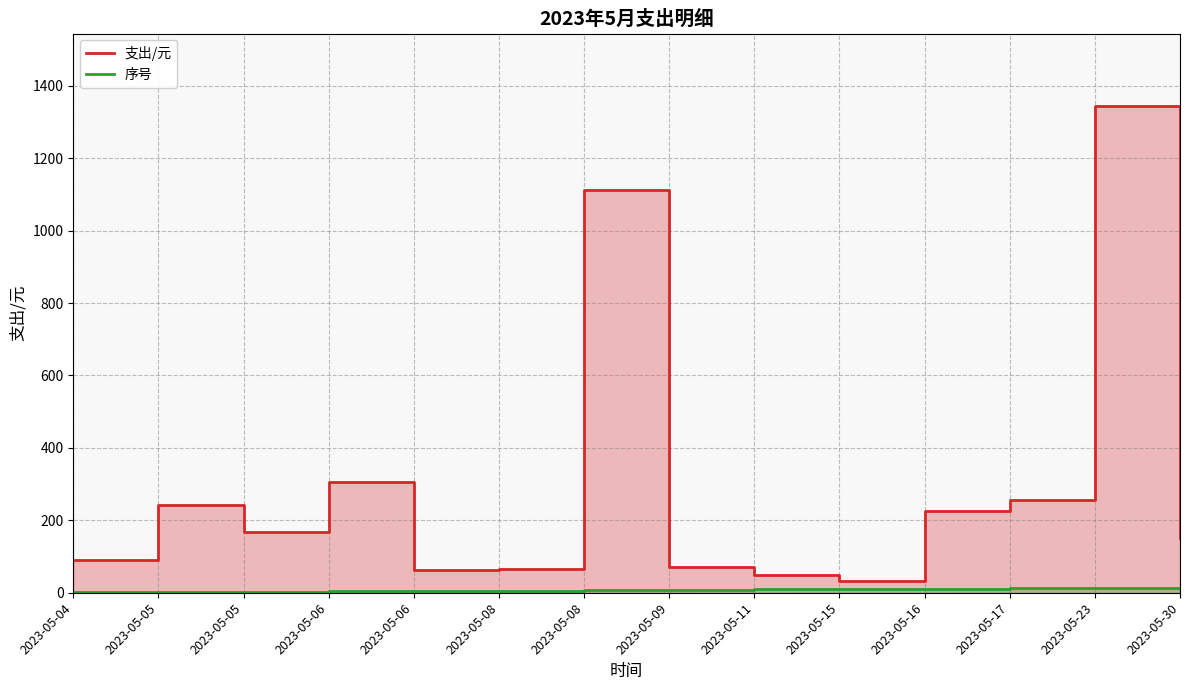

What is the sum of all 序号 values?

105